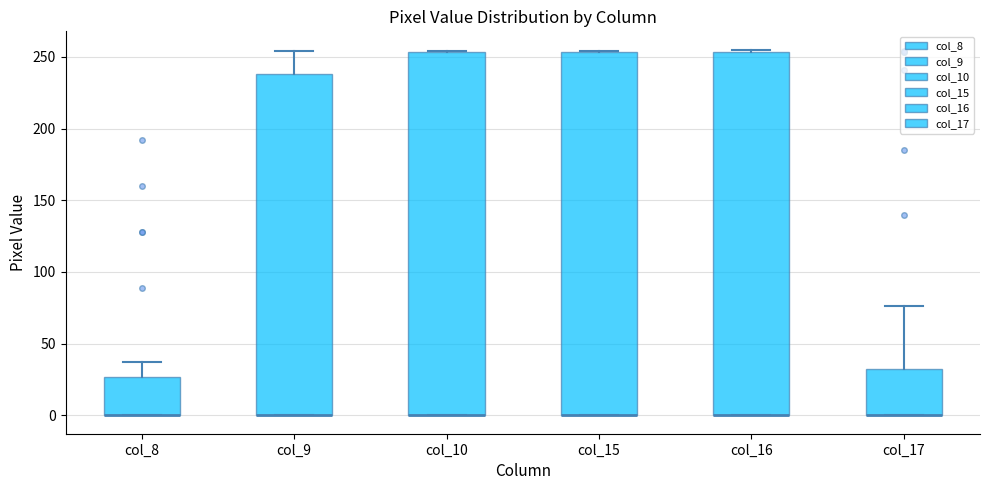

Reading left to right, read every box against the y-axis: the position of its median line, the range the box covers, and the ends of its whiskers. The values are not printed on the chart, so give them approximately, as read against the axis.

col_8: median 0 (drawn on the box's lower edge), box 0 to 25, whiskers 0 to 35
col_9: median 0 (drawn on the box's lower edge), box 0 to 240, whiskers 0 to 255
col_10: median 0 (drawn on the box's lower edge), box 0 to 255, whiskers 0 to 255
col_15: median 0 (drawn on the box's lower edge), box 0 to 255, whiskers 0 to 255
col_16: median 0 (drawn on the box's lower edge), box 0 to 255, whiskers 0 to 255 (just above the box's upper edge)
col_17: median 0 (drawn on the box's lower edge), box 0 to 35, whiskers 0 to 75